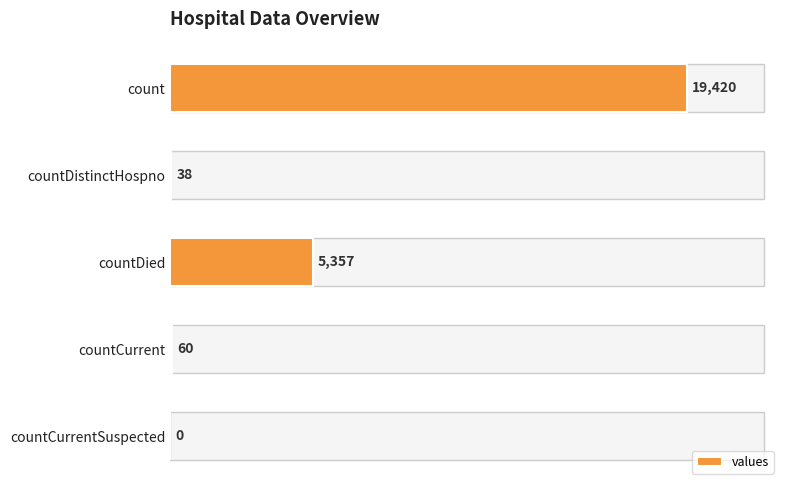

What is the sum of all values?

24875